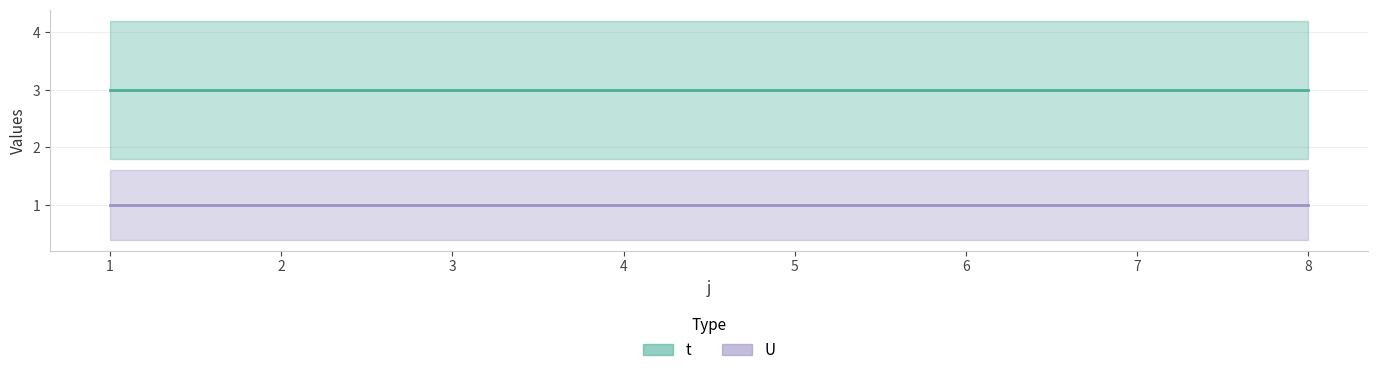

Which category has the lowest value in the t_line series?

1